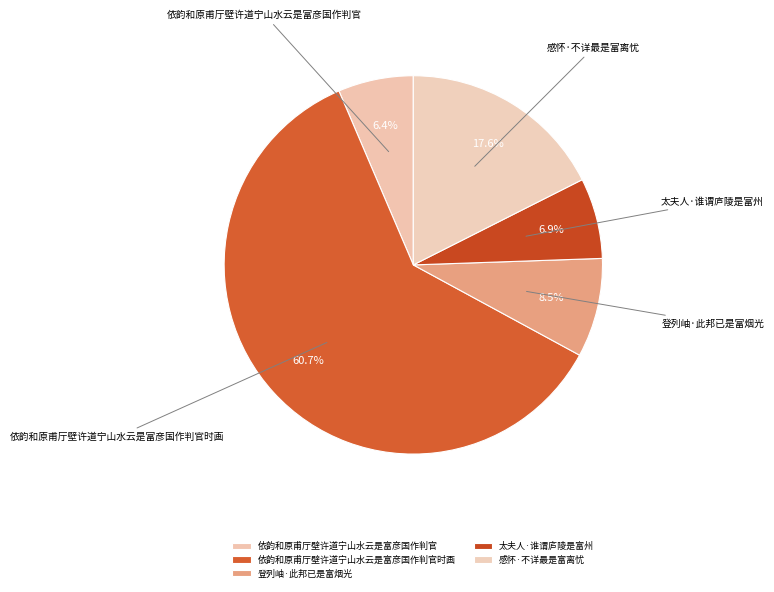

To the nearest percent, what is the combined percentage of 太夫人·谁谓庐陵是富州 and 依韵和原甫厅壁许道宁山水云是富彦国作判官时画?

68%